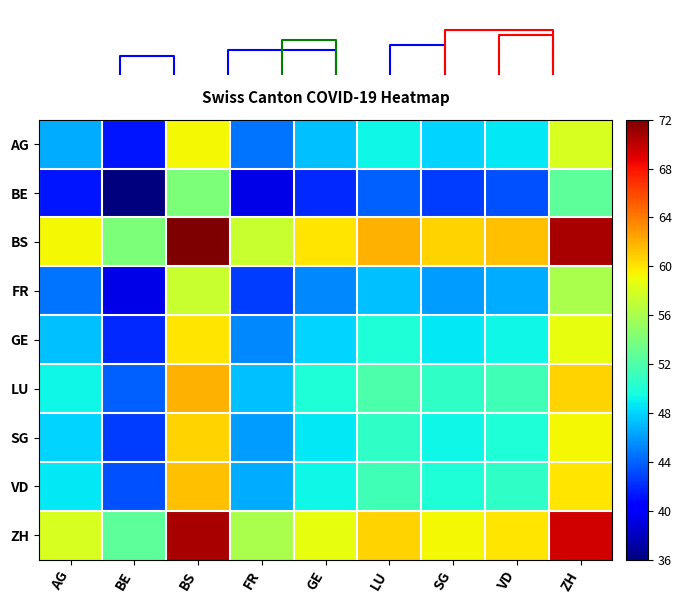

At which category is the sum across all series the highest?

BS